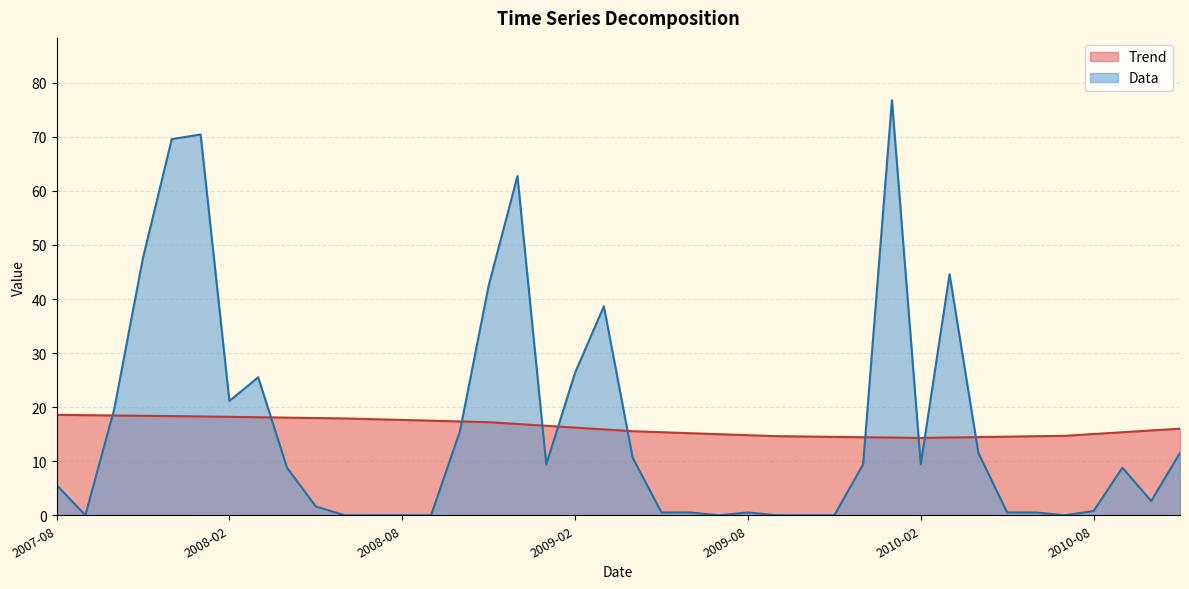

Reading right to left, what are all the values shown in this chart?

Trend: 2010-11=16.0	2010-10=15.7	2010-09=15.4	2010-08=15.0	2010-07=14.7	2010-06=14.6	2010-05=14.5	2010-04=14.5	2010-03=14.4	2010-02=14.3	2010-01=14.4	2009-12=14.4	2009-11=14.5	2009-10=14.6	2009-09=14.6	2009-08=14.8	2009-07=15.0	2009-06=15.2	2009-05=15.4	2009-04=15.5	2009-03=15.9	2009-02=16.2	2009-01=16.5	2008-12=16.9	2008-11=17.2	2008-10=17.4	2008-09=17.5	2008-08=17.6	2008-07=17.8	2008-06=17.9	2008-05=18.0	2008-04=18.1	2008-03=18.1	2008-02=18.2	2008-01=18.3	2007-12=18.3	2007-11=18.4	2007-10=18.5	2007-09=18.5	2007-08=18.6
Data: 2010-11=11.5	2010-10=2.6	2010-09=8.8	2010-08=0.8	2010-07=0.0	2010-06=0.5	2010-05=0.5	2010-04=11.5	2010-03=44.6	2010-02=9.4	2010-01=76.8	2009-12=9.4	2009-11=0.0	2009-10=0.0	2009-09=0.0	2009-08=0.5	2009-07=0.0	2009-06=0.5	2009-05=0.5	2009-04=10.6	2009-03=38.6	2009-02=26.4	2009-01=9.4	2008-12=62.7	2008-11=42.5	2008-10=15.5	2008-09=0.0	2008-08=0.0	2008-07=0.0	2008-06=0.0	2008-05=1.6	2008-04=8.8	2008-03=25.5	2008-02=21.1	2008-01=70.4	2007-12=69.6	2007-11=47.6	2007-10=19.6	2007-09=0.0	2007-08=5.6